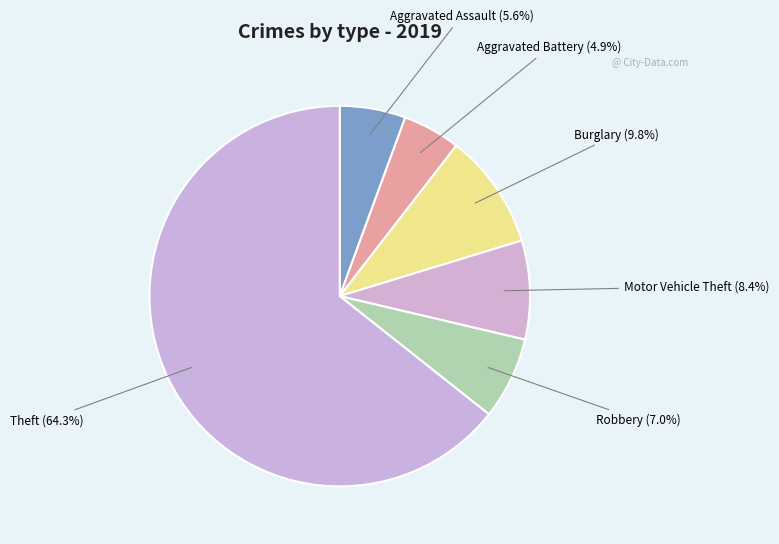

Is there a majority slice in this chart?

Yes